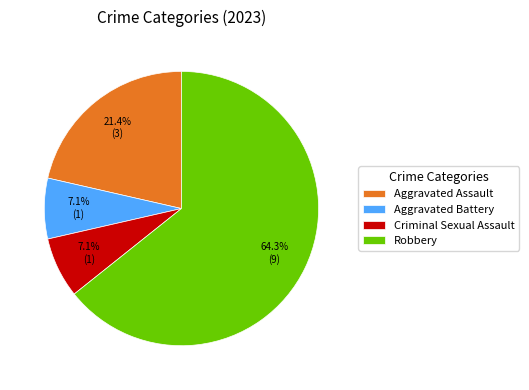

What percentage is the Criminal Sexual Assault slice, to the nearest percent?

7%